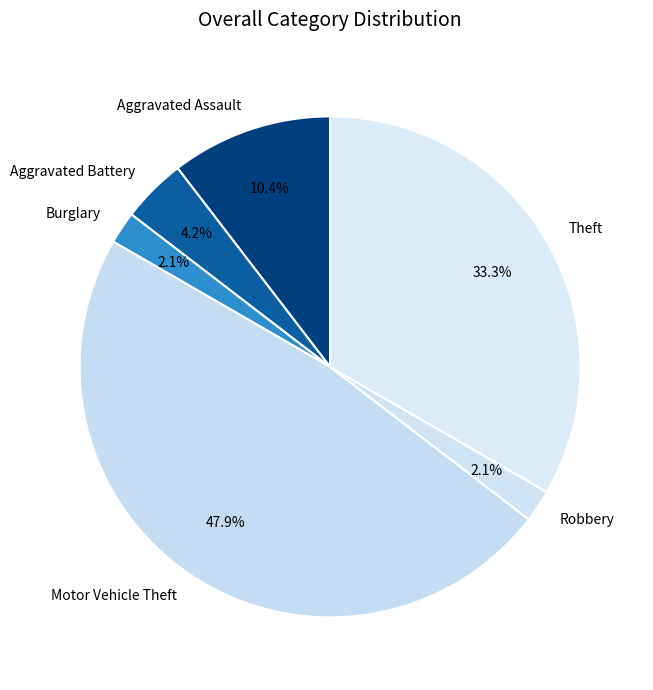

Which category has the biggest portion of the pie?

Motor Vehicle Theft